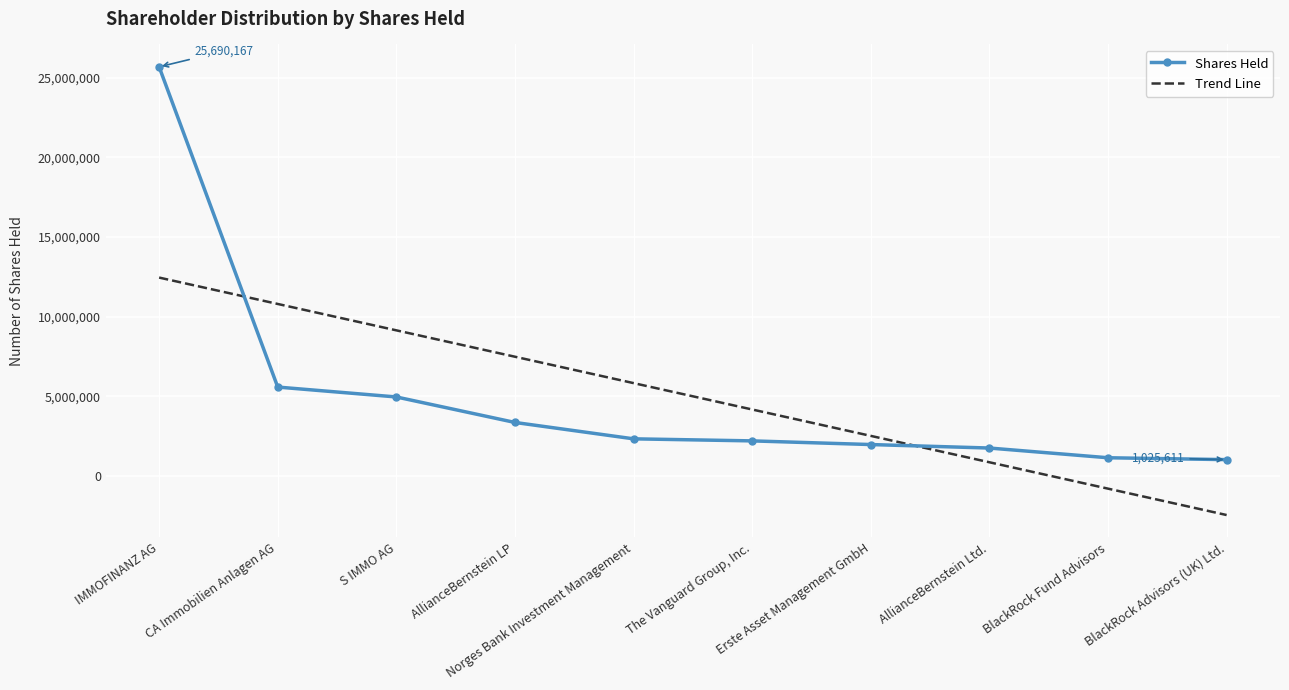

List the series in order of their peak value, lowest first.

Trend Line, Shares Held